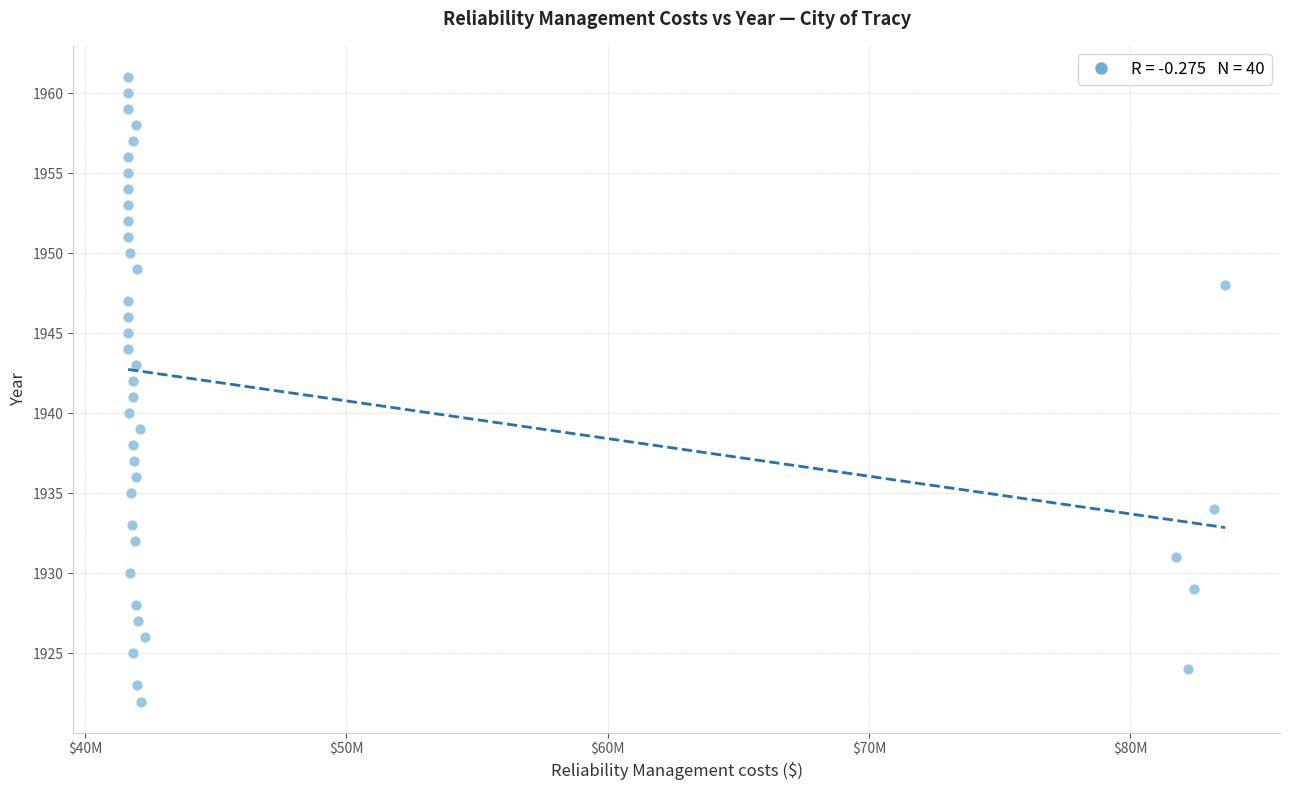

What is the range of Y values (max minus min)?

39